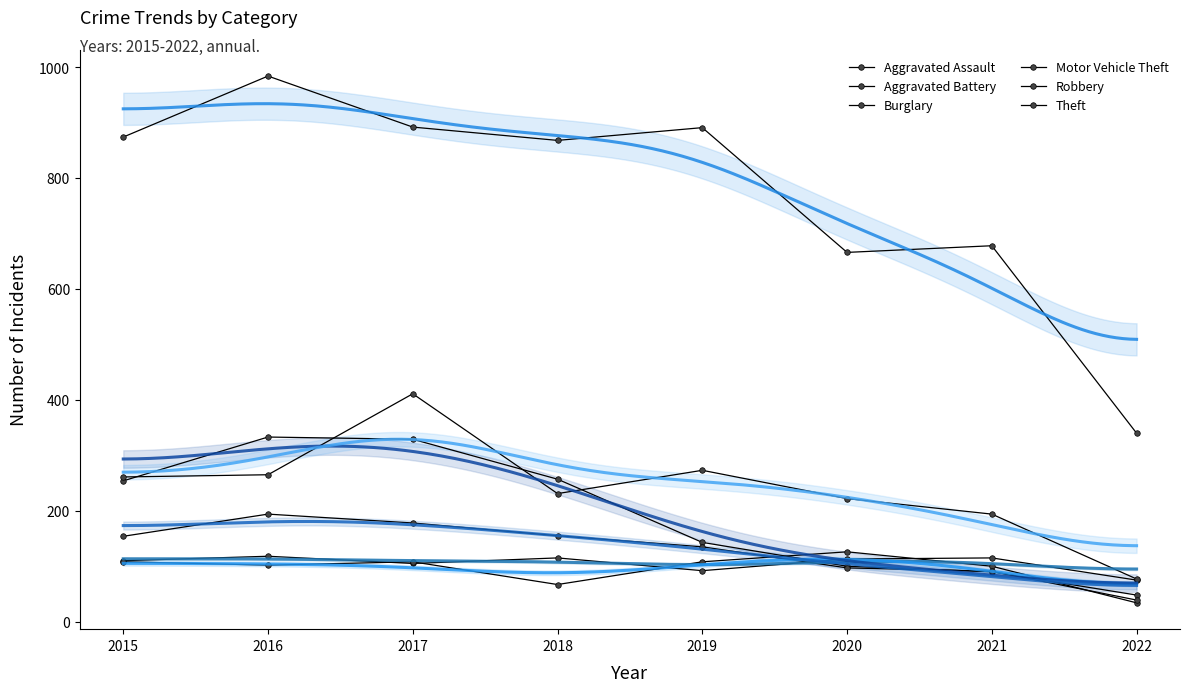

The value of Robbery at 2020 is 138. True or false?

False